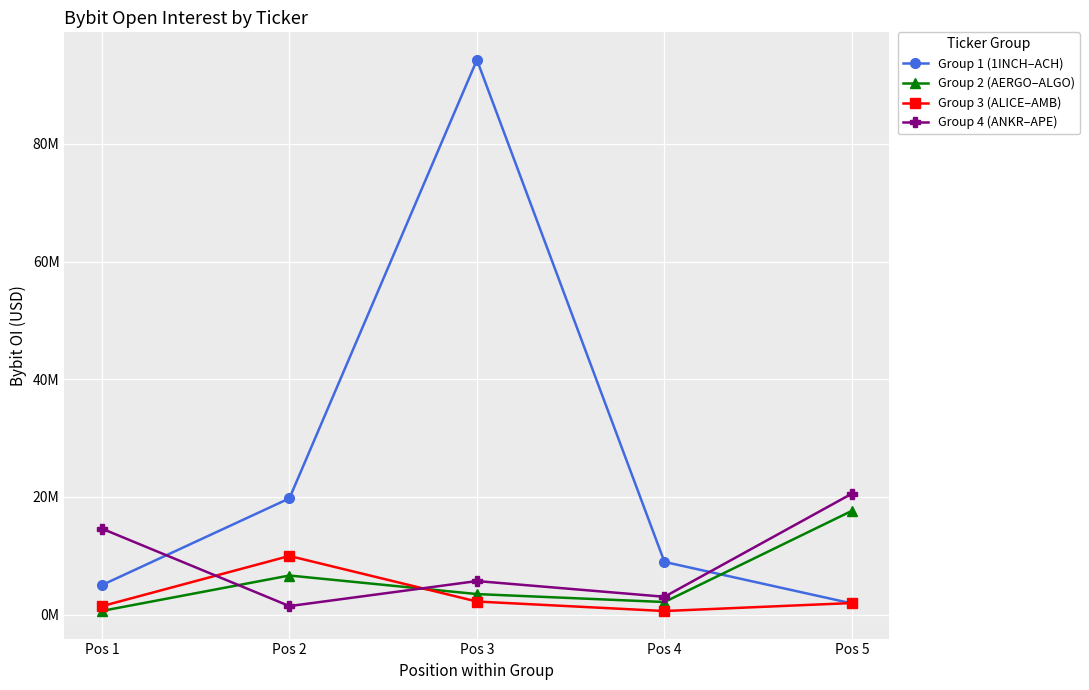

After their last crossing, which series has the higher values: Group 1 (1INCH–ACH) or Group 3 (ALICE–AMB)?

Group 3 (ALICE–AMB)